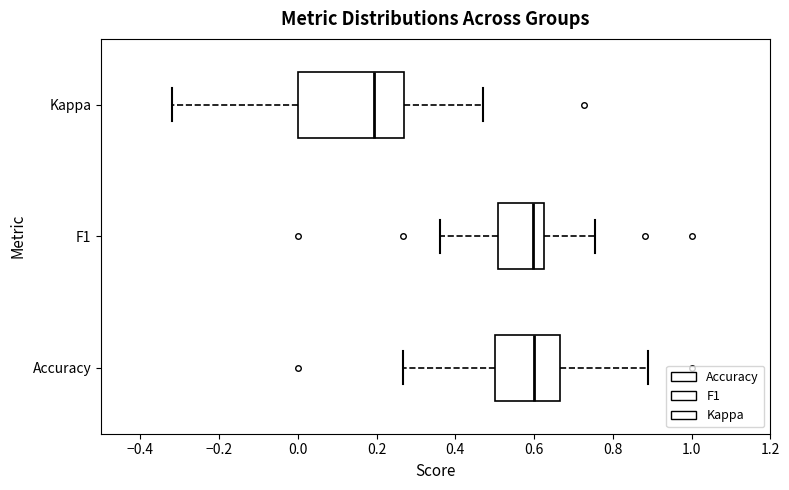

Reading bottom to top, transcribe this box plot: for each box, give where its median line is, the range the box spans, and where its two whiskers end, as read against the x-axis. The values are not printed on the chart, so give them approximately, as read against the axis.

Accuracy: median 0.60, box 0.50 to 0.66, whiskers 0.26 to 0.88
F1: median 0.60, box 0.50 to 0.62, whiskers 0.36 to 0.76
Kappa: median 0.20, box 0.00 to 0.26, whiskers -0.32 to 0.48